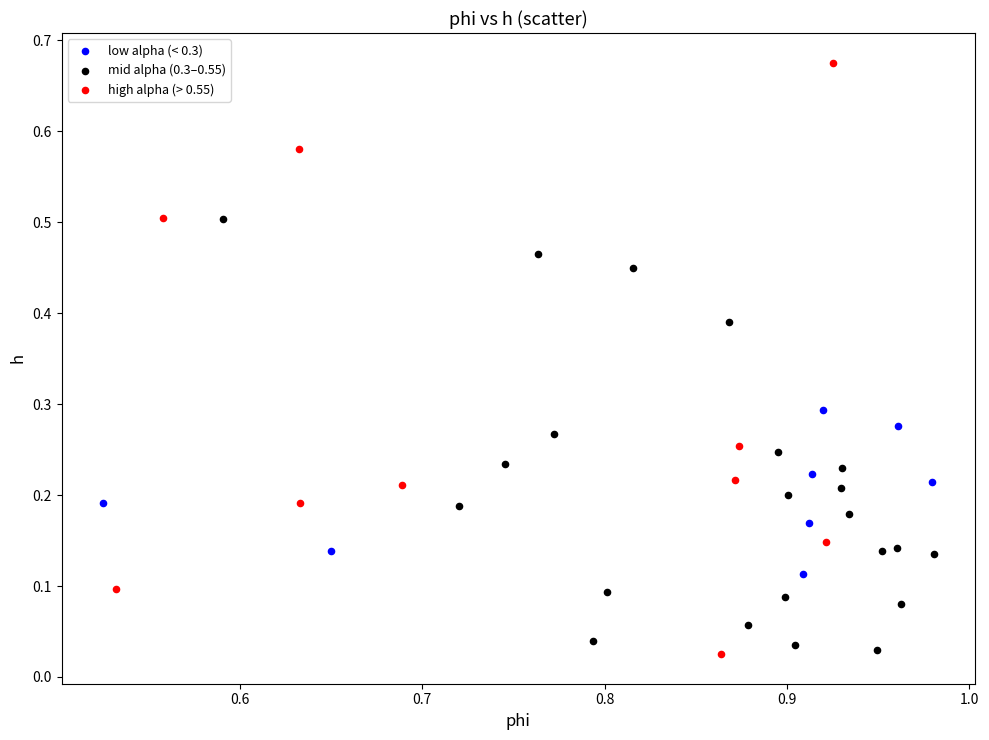

Which series has the largest Y range (max minus min)?

high alpha (> 0.55)